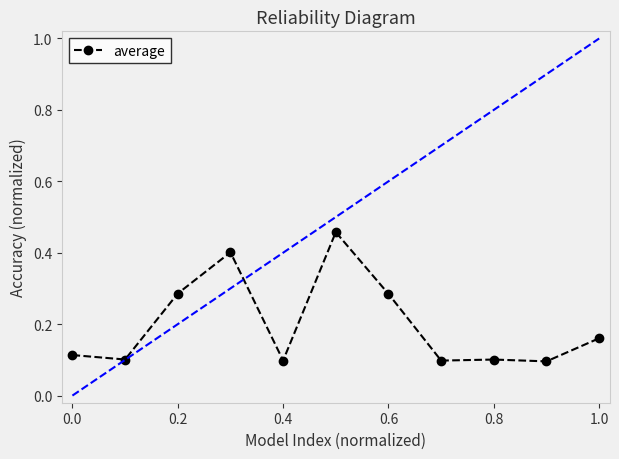

Is it true that average equals 0.1 at 0.4?

True